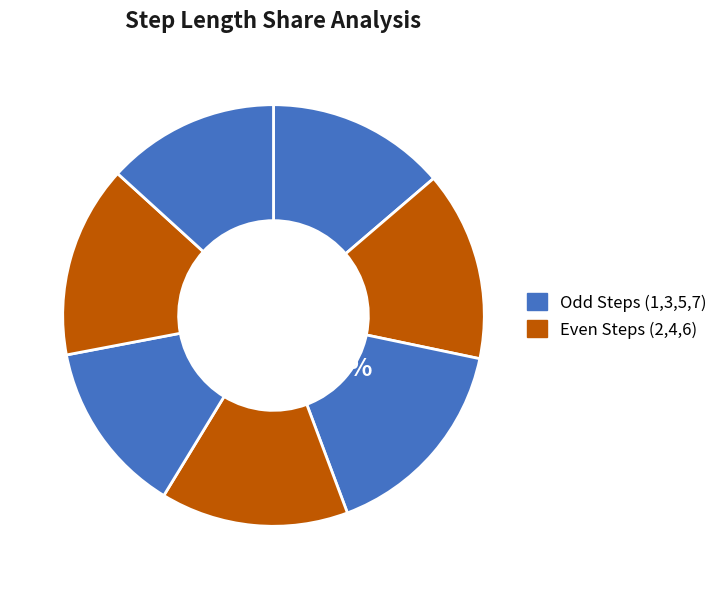

How many slices are in this pie chart?

7